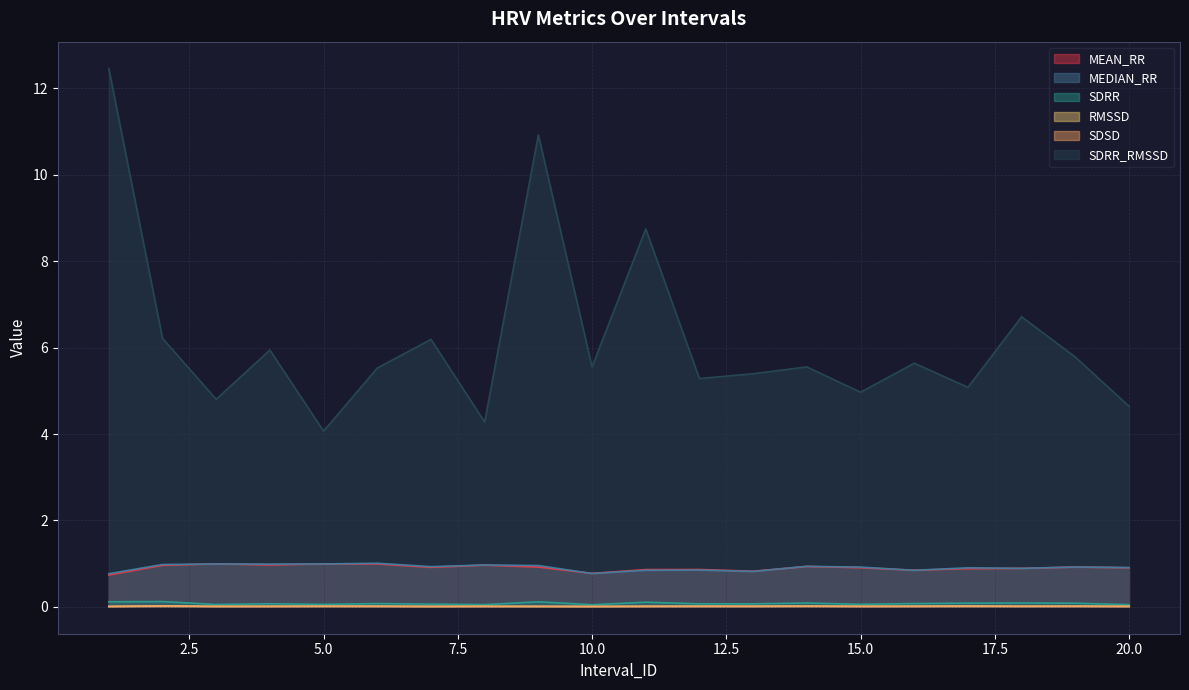

Reading left to right, what are all the values shown in this chart?

MEAN_RR: 0.7	1.0	1.0	1.0	1.0	1.0	0.9	1.0	0.9	0.8	0.9	0.9	0.8	0.9	0.9	0.8	0.9	0.9	0.9	0.9
MEDIAN_RR: 0.8	1.0	1.0	1.0	1.0	1.0	0.9	1.0	1.0	0.8	0.8	0.9	0.8	0.9	0.9	0.8	0.9	0.9	0.9	0.9
SDRR: 0.1	0.1	0.1	0.1	0.1	0.1	0.1	0.1	0.1	0.0	0.1	0.1	0.1	0.1	0.1	0.1	0.1	0.1	0.1	0.0
RMSSD: 0.0	0.0	0.0	0.0	0.0	0.0	0.0	0.0	0.0	0.0	0.0	0.0	0.0	0.0	0.0	0.0	0.0	0.0	0.0	0.0
SDSD: 0.0	0.0	0.0	0.0	0.0	0.0	0.0	0.0	0.0	0.0	0.0	0.0	0.0	0.0	0.0	0.0	0.0	0.0	0.0	0.0
SDRR_RMSSD: 12.5	6.2	4.8	5.9	4.1	5.5	6.2	4.3	10.9	5.6	8.7	5.3	5.4	5.6	5.0	5.6	5.1	6.7	5.8	4.6